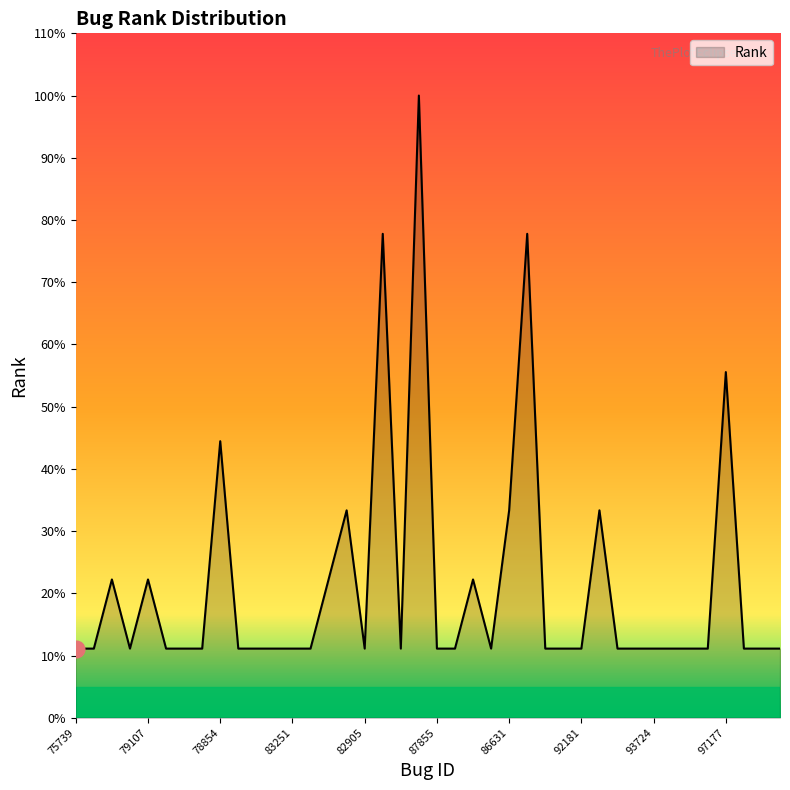

How many values are between 1 and 2?

32